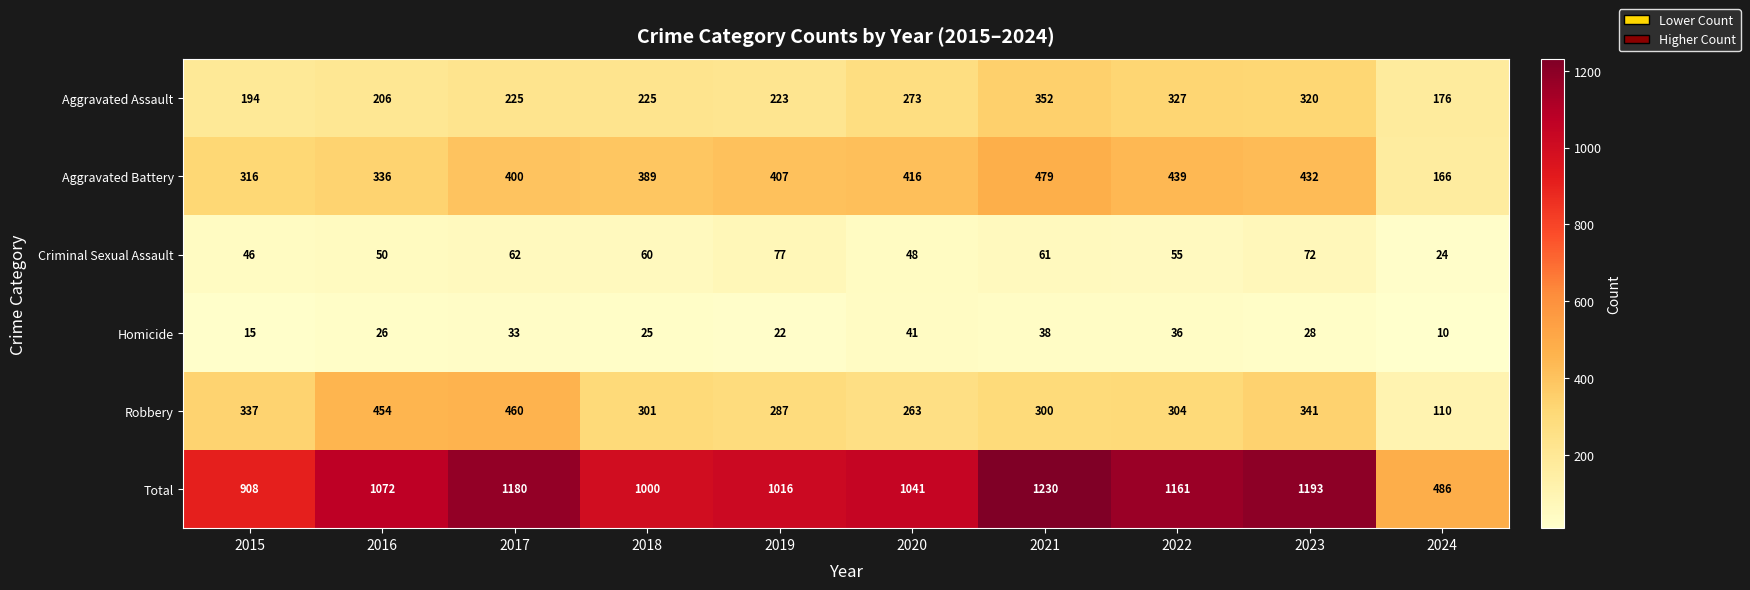

At which category does the chart reach its minimum across all series?

2024